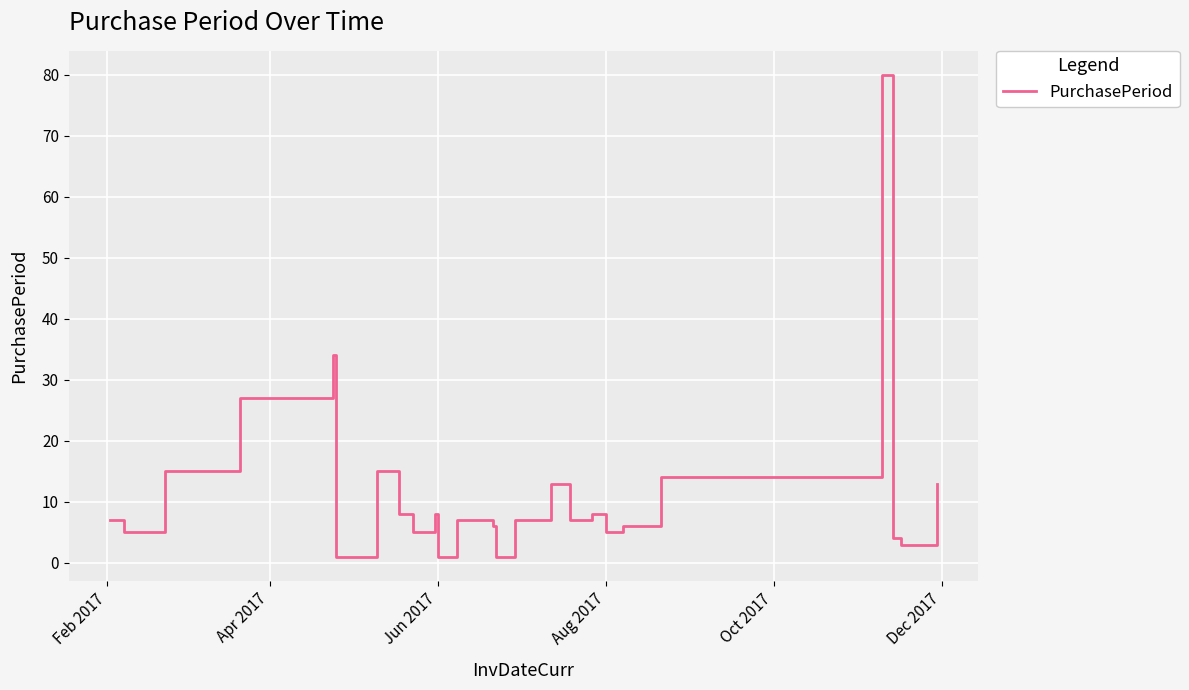

What is the greatest value displayed?

80